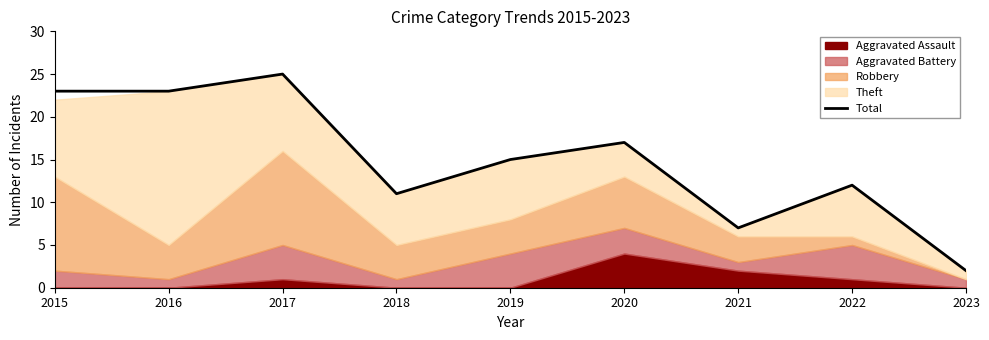

What is the difference between the values at 2020 and 2015?

6